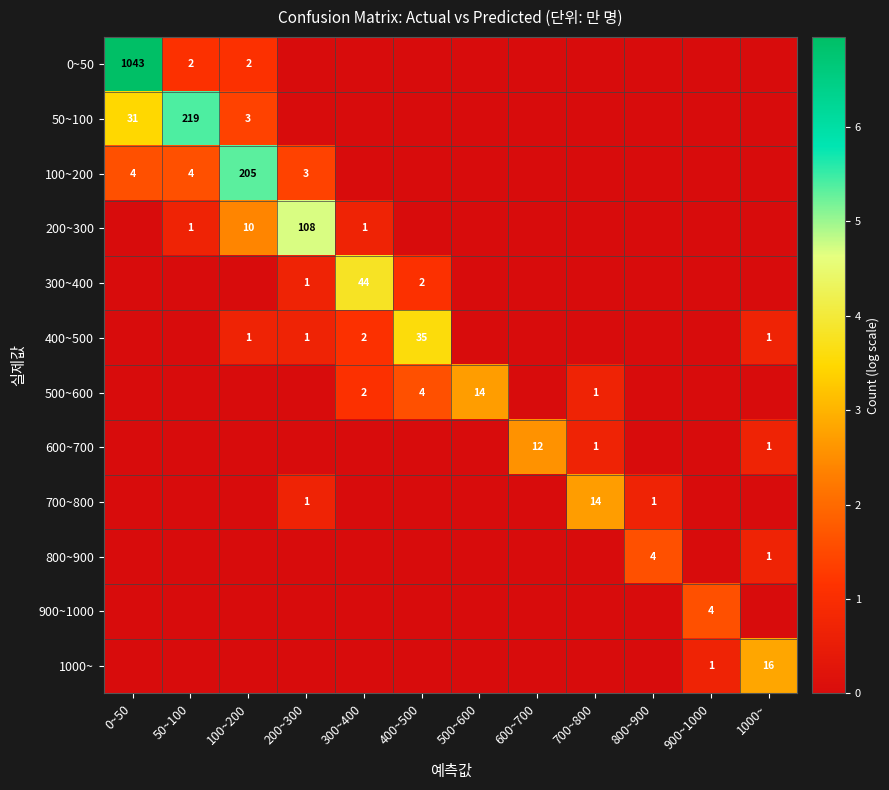

Rank the series at 600~700 from highest to lowest value.

600~700, 0~50, 50~100, 100~200, 200~300, 300~400, 400~500, 500~600, 700~800, 800~900, 900~1000, 1000~